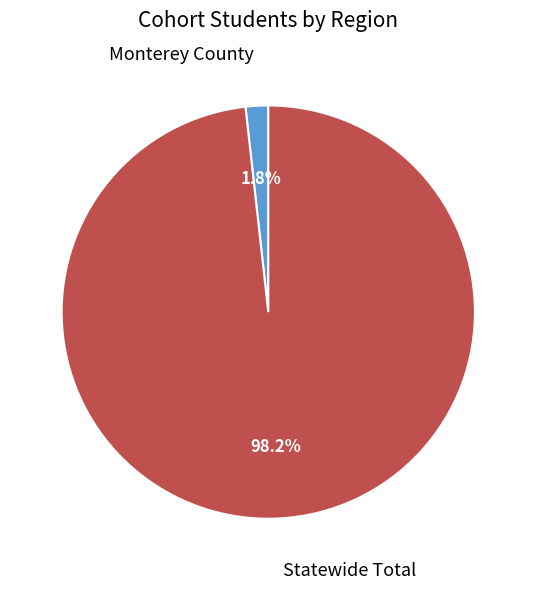

Which category has the smallest portion of the pie?

Monterey County